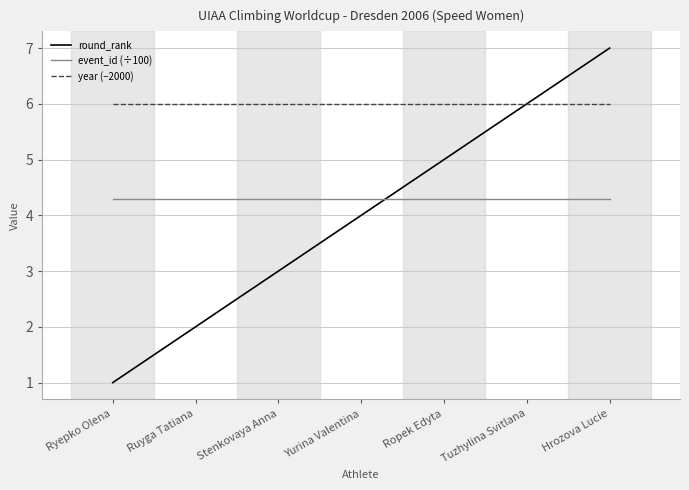

Where do event_id (÷100) and round_rank first cross each other?

Yurina Valentina and Ropek Edyta